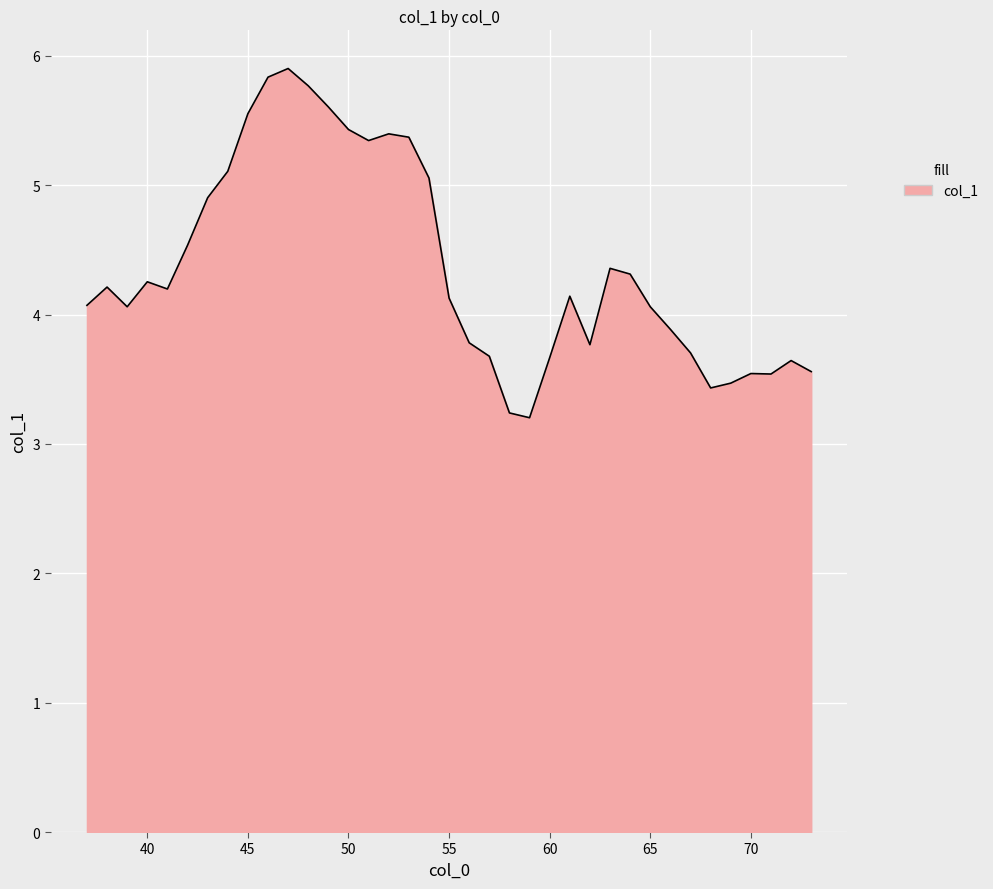

What is the difference between the maximum and second lowest values?

2.7